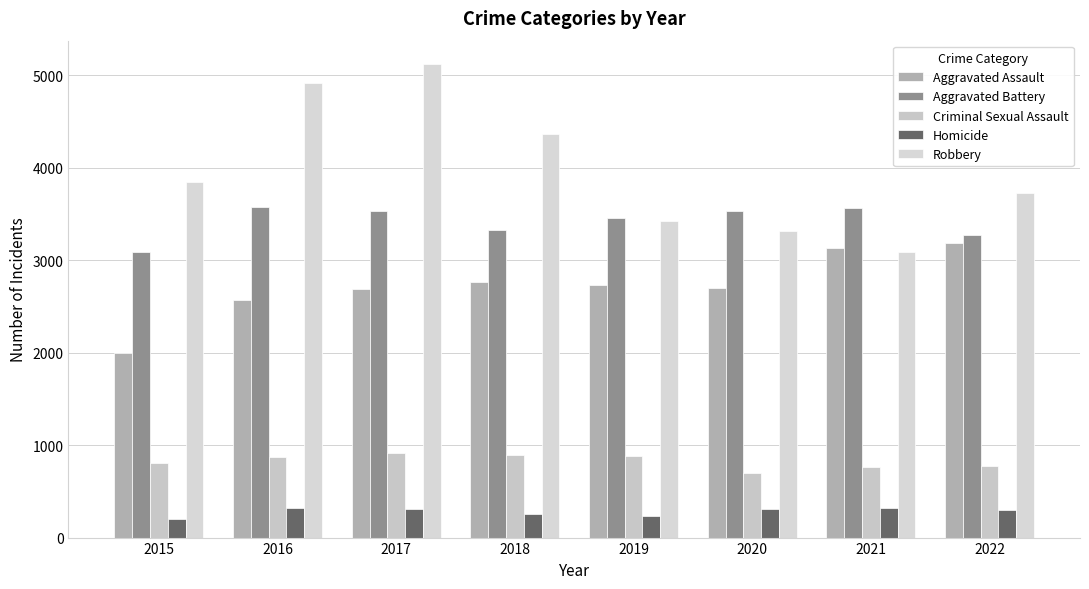

How many bars are there in total?

40